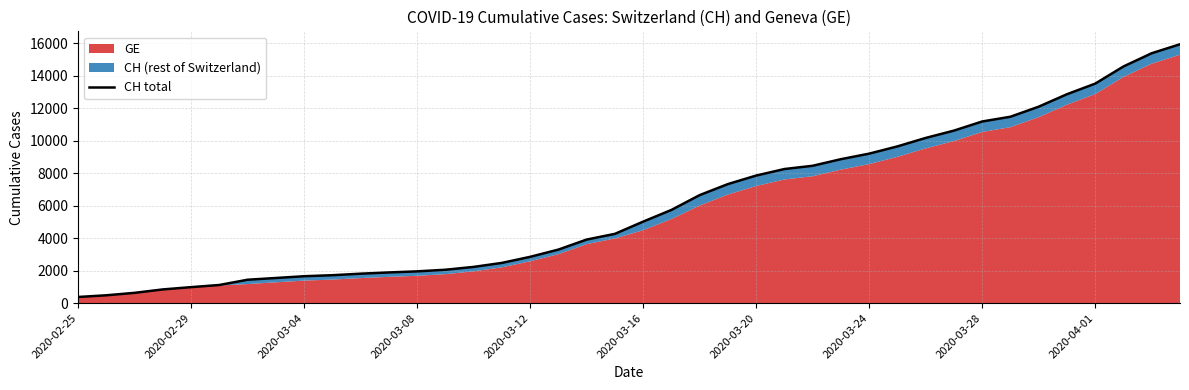

How many data points does each series have?

40